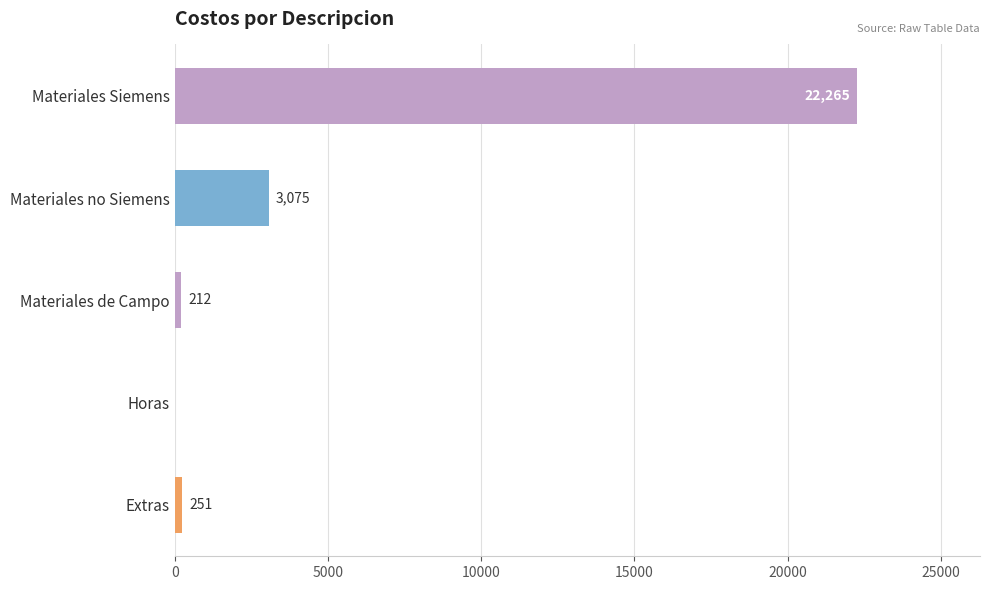

How many categories are shown in the chart?

5